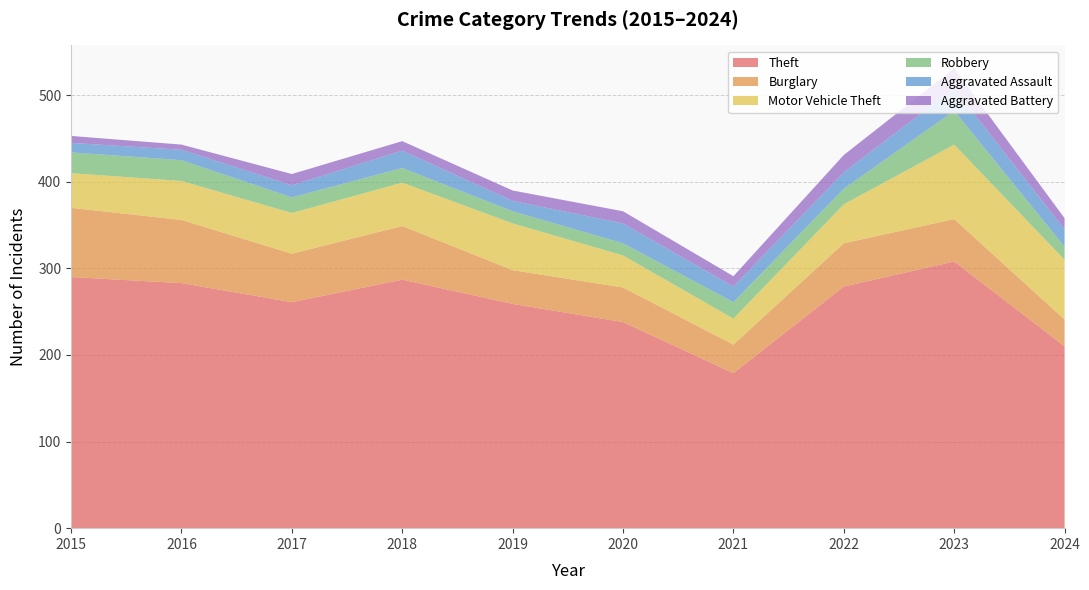

Reading left to right, what are all the values shown in this chart?

Theft: 290	283	261	287	259	238	179	279	308	210
Burglary: 80	73	56	62	39	40	33	50	49	31
Motor Vehicle Theft: 40	45	47	50	54	37	30	45	86	69
Robbery: 24	24	18	17	14	14	19	18	39	15
Aggravated Assault: 11	12	14	20	12	23	18	19	26	20
Aggravated Battery: 8	6	13	11	12	14	12	20	23	13